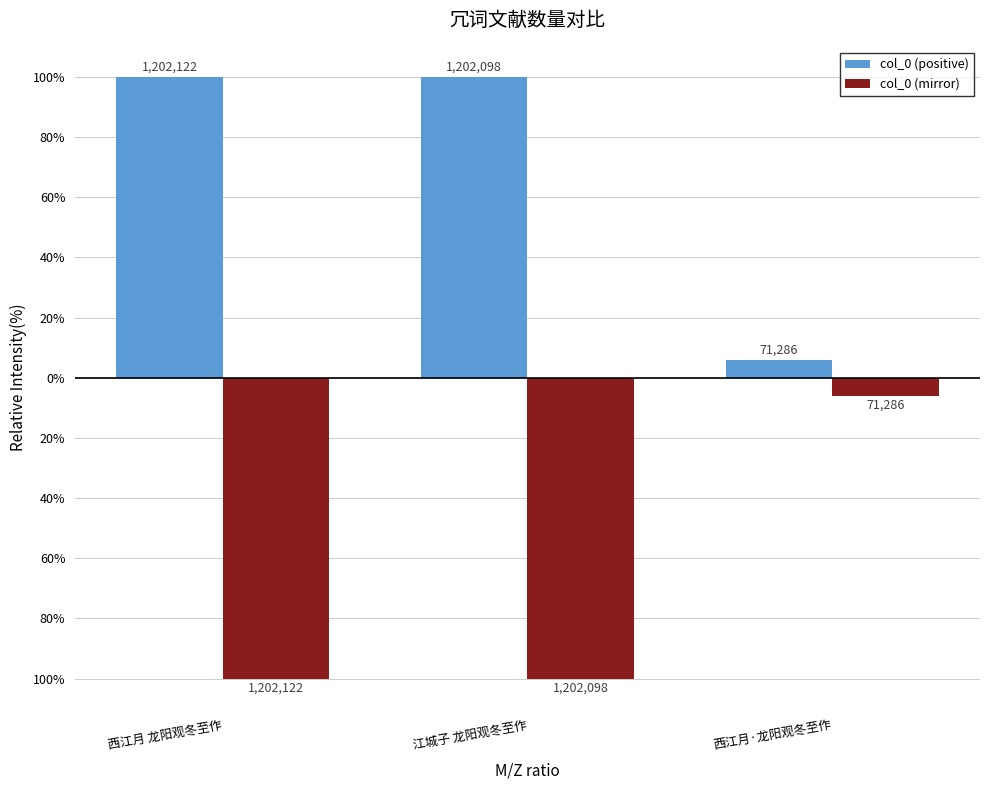

What are all the series names shown in the legend?

col_0 (positive), col_0 (mirror)